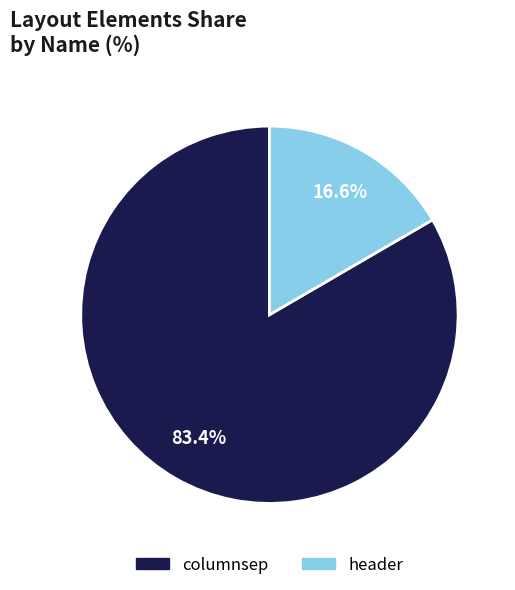

Which has a higher value, header or columnsep?

columnsep